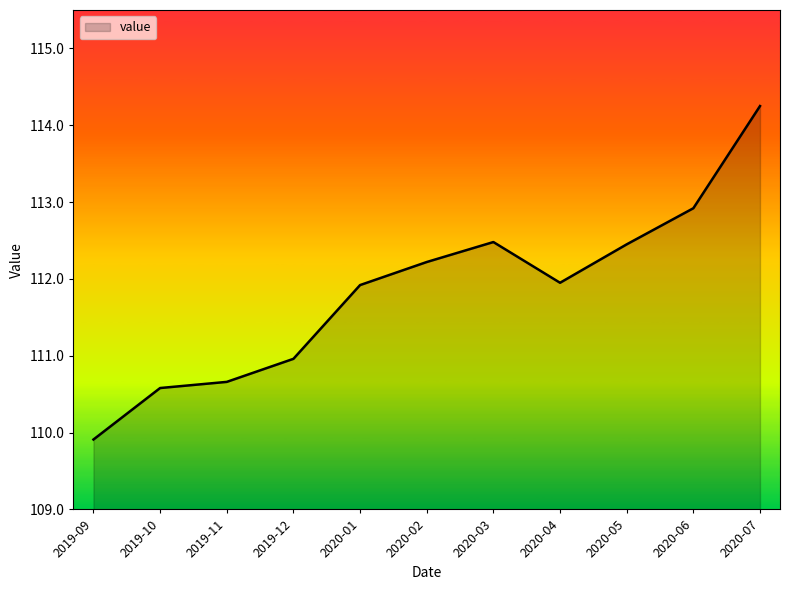

Which label corresponds to the largest value in the chart?

2020-07